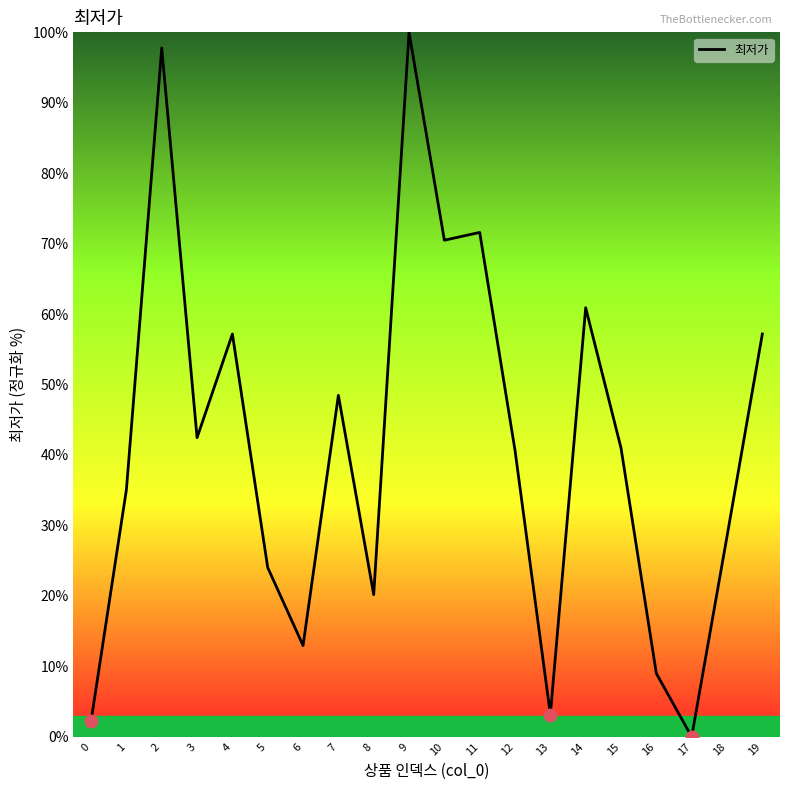

What is the maximum value shown in the chart?

100.0